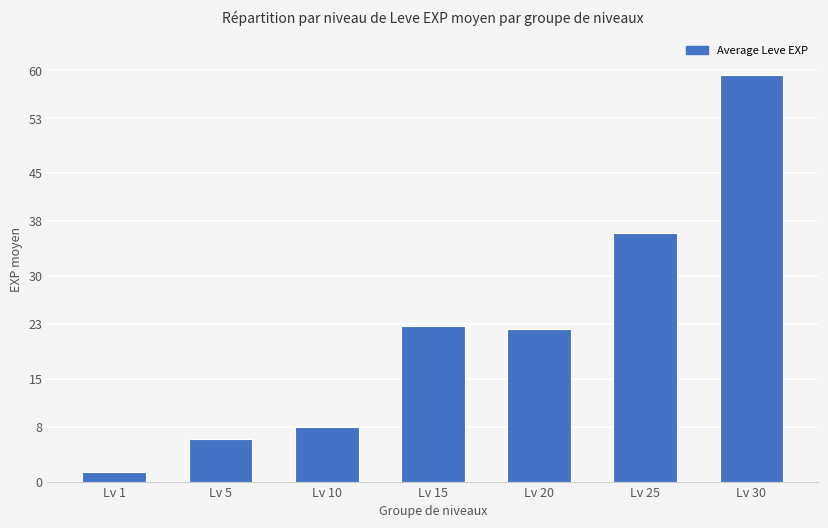

Reading right to left, extract all data points from this chart.

Lv 30=59.3	Lv 25=36.3	Lv 20=22.3	Lv 15=22.7	Lv 10=8.0	Lv 5=6.2	Lv 1=1.3